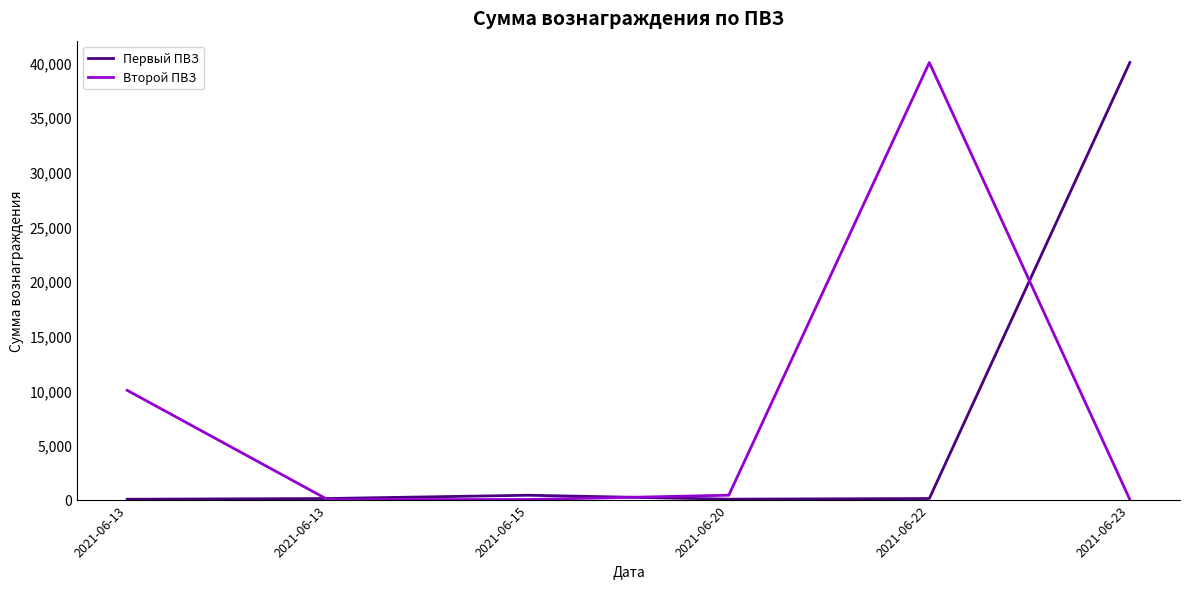

How many lines are shown in the chart?

2